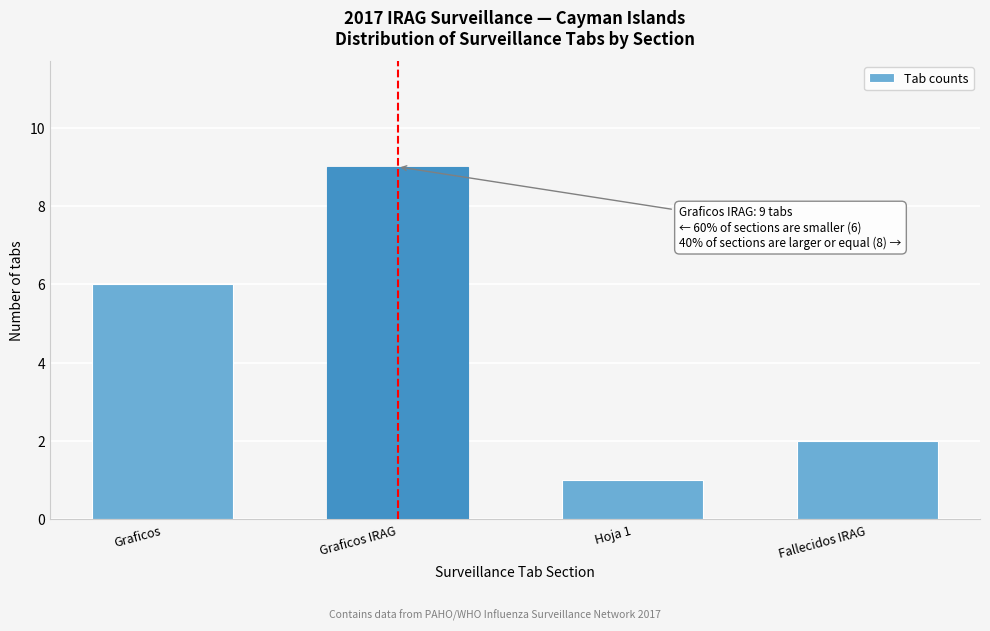

Reading left to right, transcribe all the data shown in this chart.

6	9	1	2